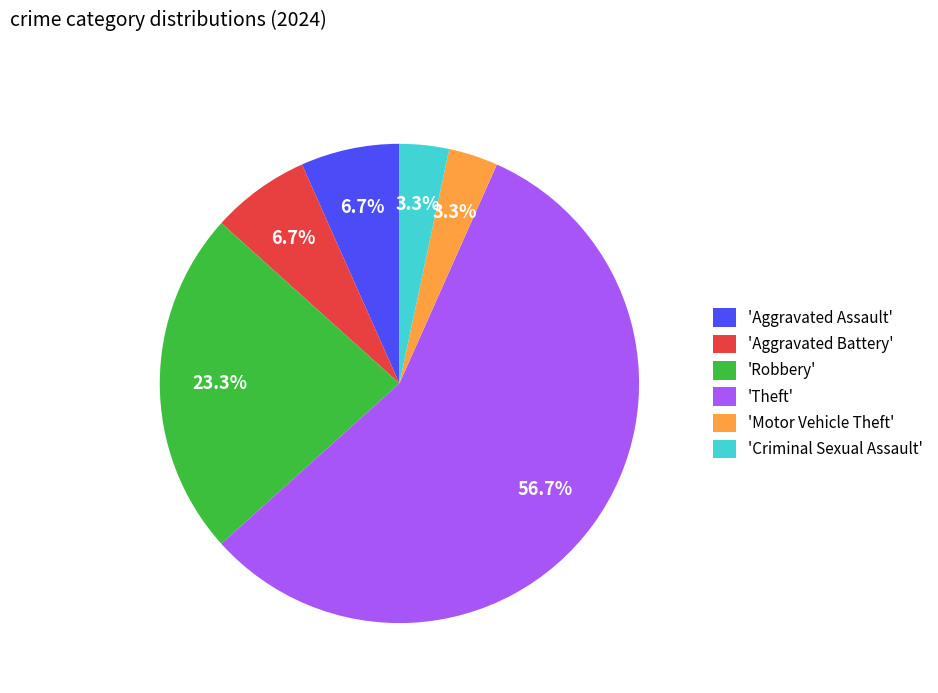

Which has a higher value, 'Aggravated Assault' or 'Criminal Sexual Assault'?

'Aggravated Assault'